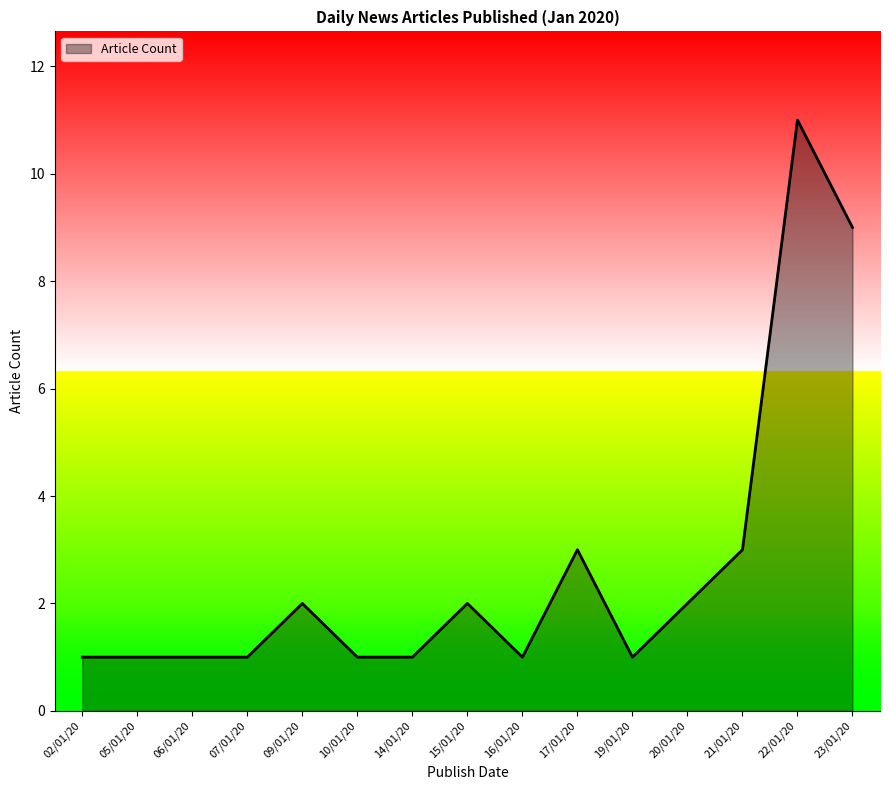

Between 06/01/20 and 15/01/20, which is larger?

15/01/20